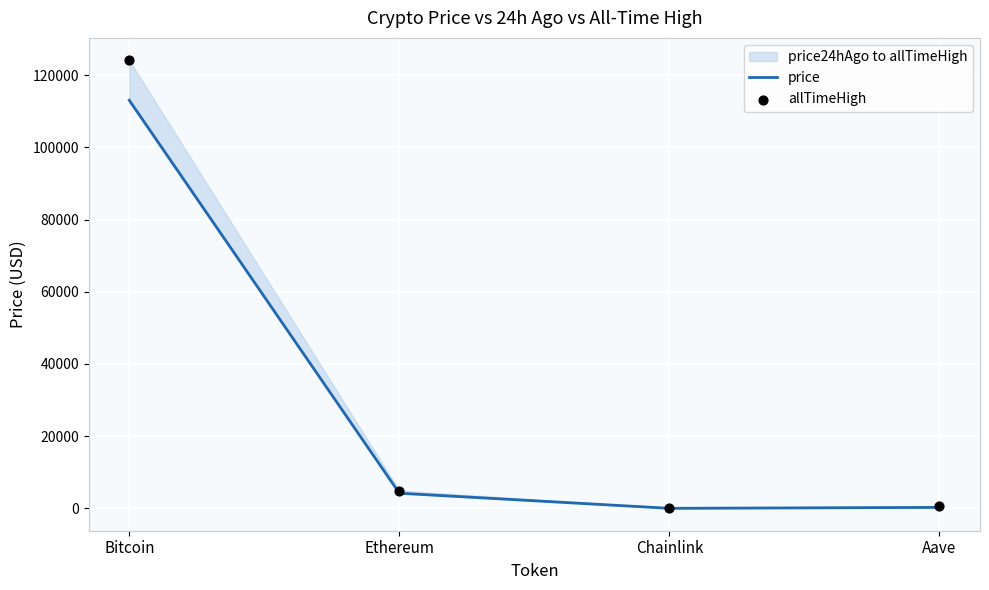

Which series has the largest Y range (max minus min)?

allTimeHigh